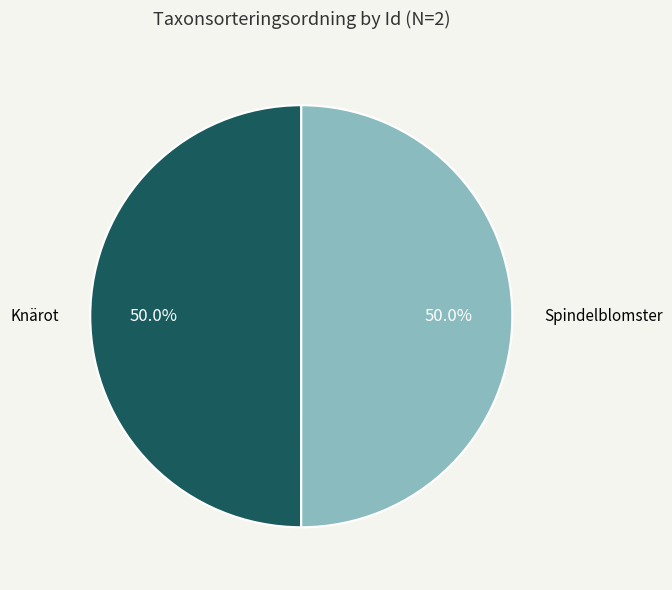

Count the number of slices in the pie.

2